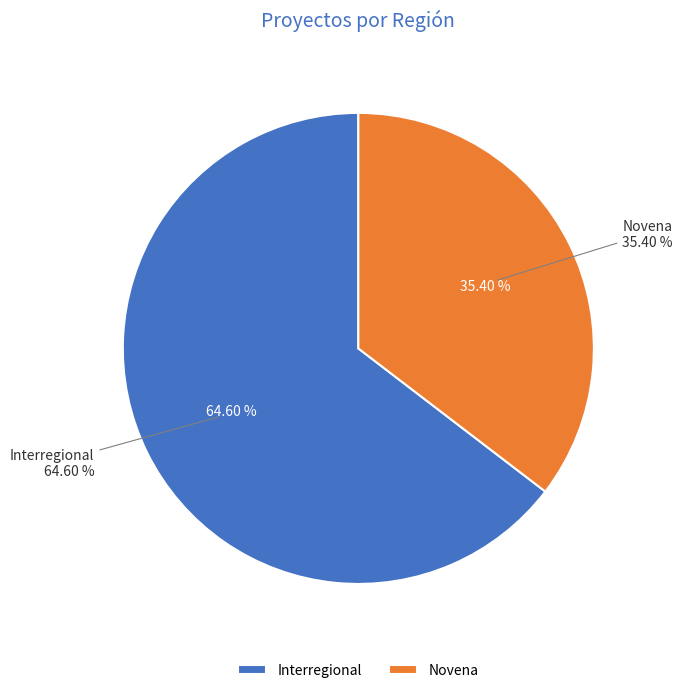

What is the total percentage of Novena and Interregional?

100.0%